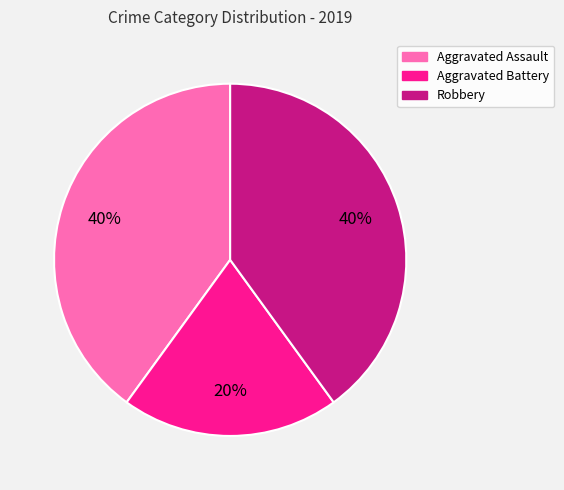

Does Aggravated Battery account for over 50% of the chart?

No